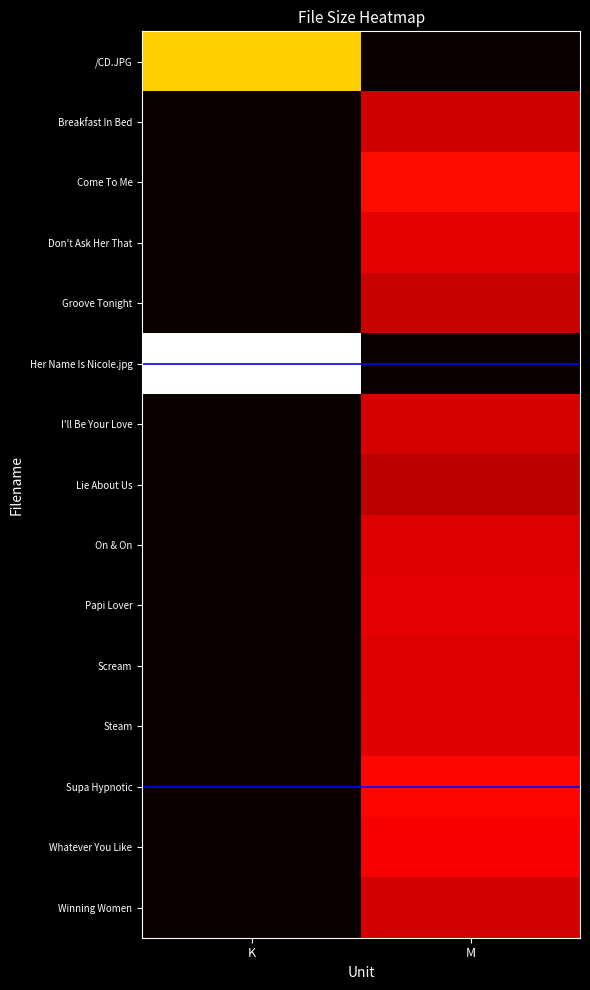

What is the difference between the highest and lowest values at K?

12.0